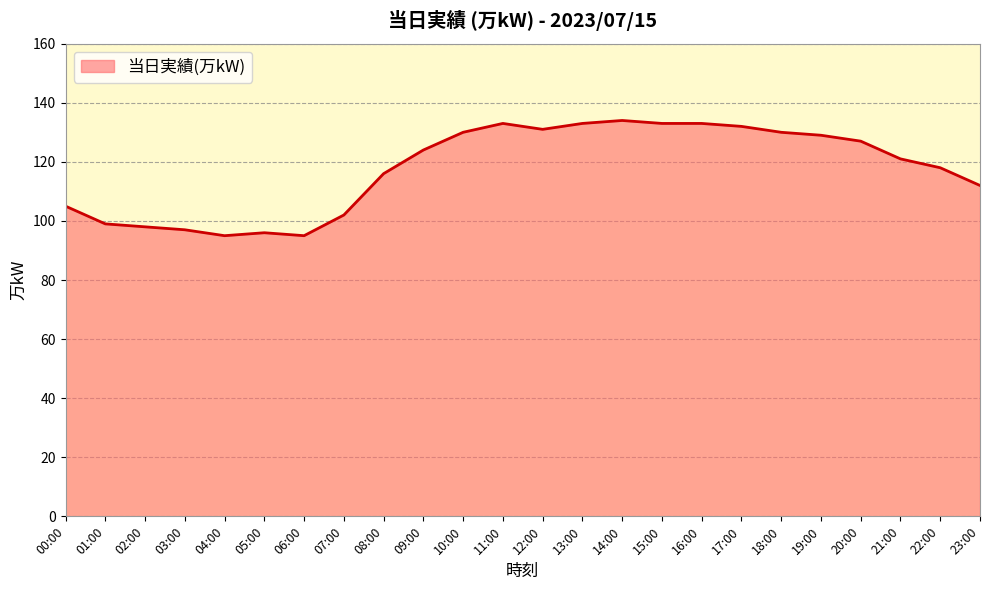

The chart shows a value of 133 at 13:00. True or false?

True